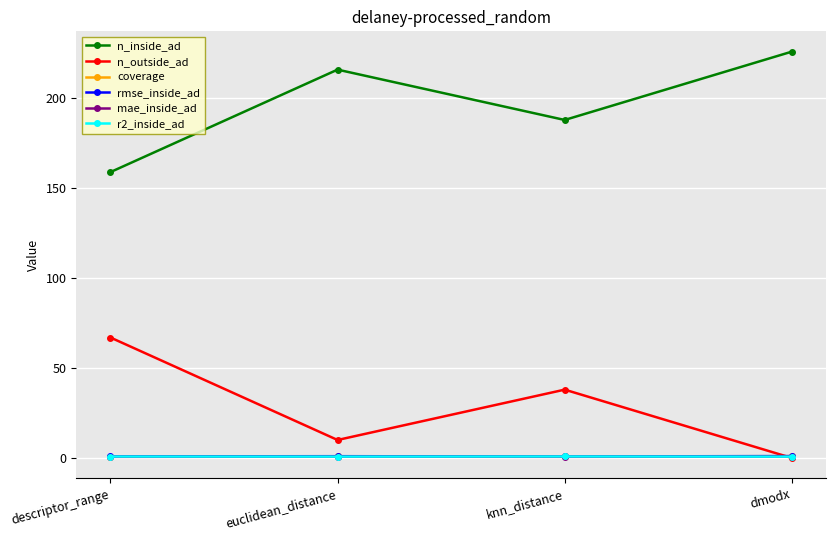

What is the sum of the n_outside_ad values at descriptor_range and dmodx?

67.0